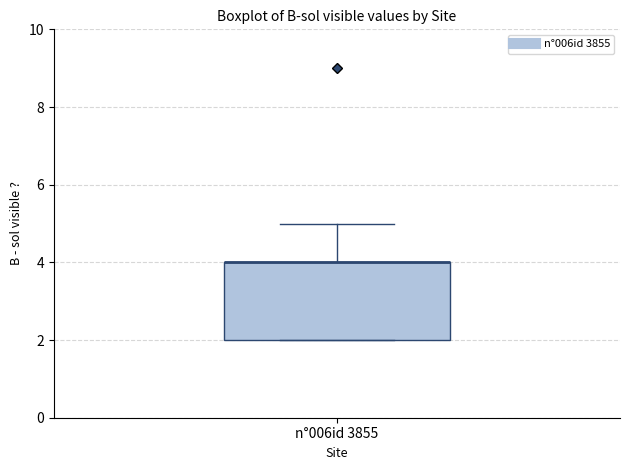

Read this box plot against the y-axis: the position of the median line, the range covered by the box, and the ends of both whiskers. The values are not printed on the chart, so give them approximately, as read against the axis.

median 4 (drawn on the box's upper edge), box 2 to 4, whiskers 2 to 5